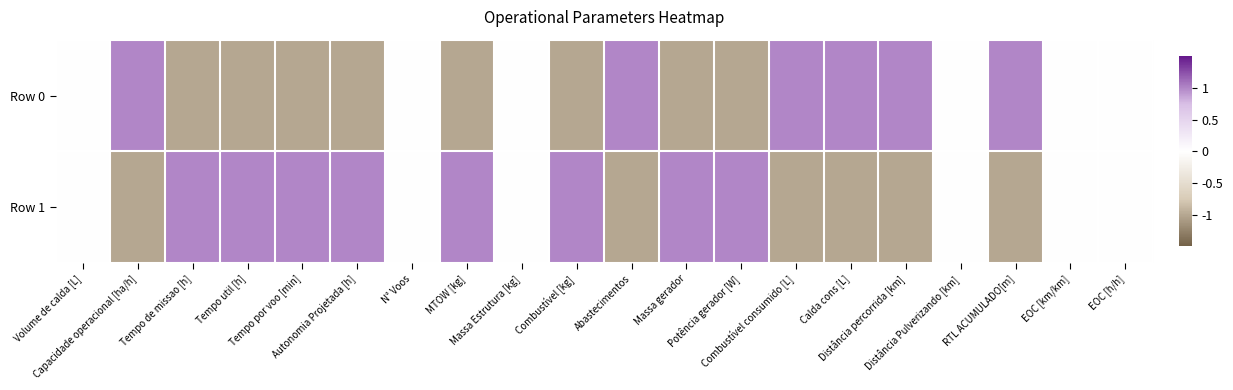

Reading left to right, what are all the values shown in this chart?

Row 0: Volume de calda [L]=0.0	Capacidade operacional [ha/h]=1.0	Tempo de missao [h]=-1.0	Tempo util [h]=-1.0	Tempo por voo [min]=-1.0	Autonomia Projetada [h]=-1.0	N° Voos=0.0	MTOW [kg]=-1.0	Massa Estrutura [kg]=0.0	Combustível [kg]=-1.0	Abastecimentos=1.0	Massa gerador=-1.0	Potência gerador [W]=-1.0	Combustível consumido [L]=1.0	Calda cons [L]=1.0	Distância percorrida [km]=1.0	Distância Pulverizando [km]=0.0	RTL ACUMULADO[m]=1.0	EOC [km/km]=0.0	EOC [h/h]=0.0
Row 1: Volume de calda [L]=0.0	Capacidade operacional [ha/h]=-1.0	Tempo de missao [h]=1.0	Tempo util [h]=1.0	Tempo por voo [min]=1.0	Autonomia Projetada [h]=1.0	N° Voos=0.0	MTOW [kg]=1.0	Massa Estrutura [kg]=0.0	Combustível [kg]=1.0	Abastecimentos=-1.0	Massa gerador=1.0	Potência gerador [W]=1.0	Combustível consumido [L]=-1.0	Calda cons [L]=-1.0	Distância percorrida [km]=-1.0	Distância Pulverizando [km]=0.0	RTL ACUMULADO[m]=-1.0	EOC [km/km]=0.0	EOC [h/h]=0.0